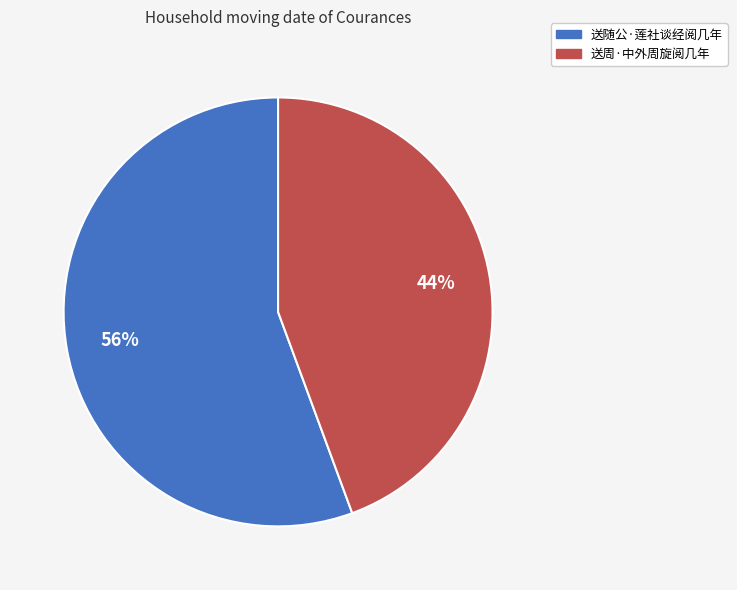

Which has a higher value, 送随公·莲社谈经阅几年 or 送周·中外周旋阅几年?

送随公·莲社谈经阅几年